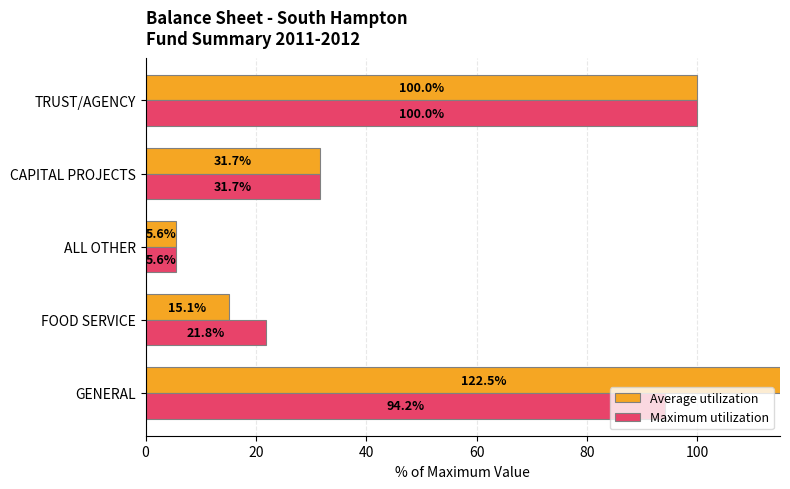

What is the value of the Maximum utilization bar at the 2nd from the left?

21.8